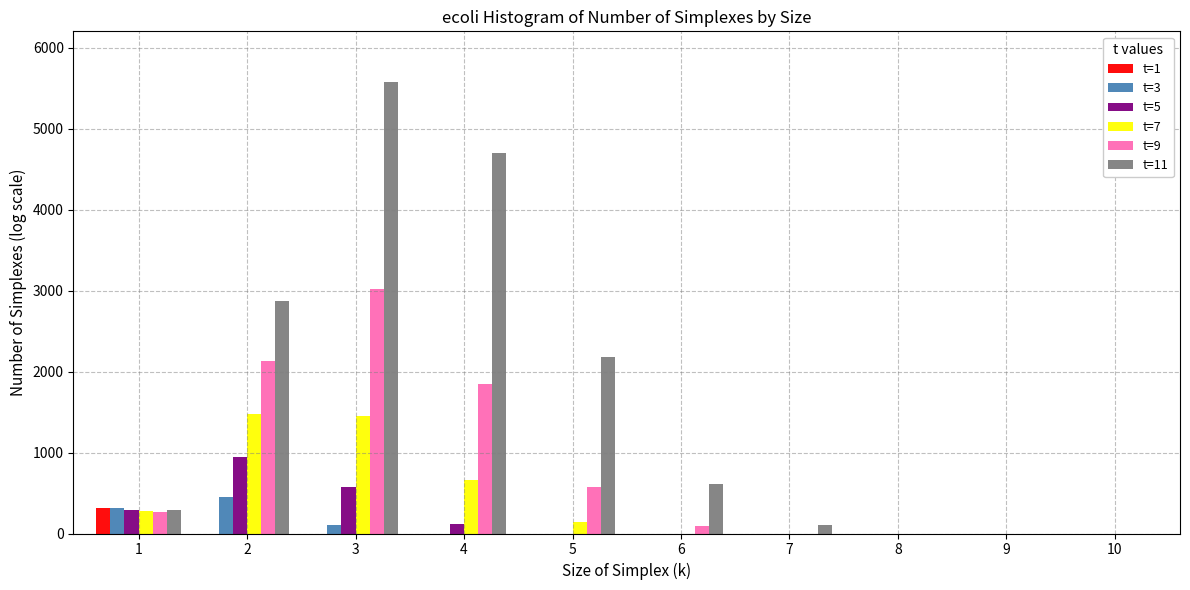

The value of t=7 at 8 is 834. True or false?

False